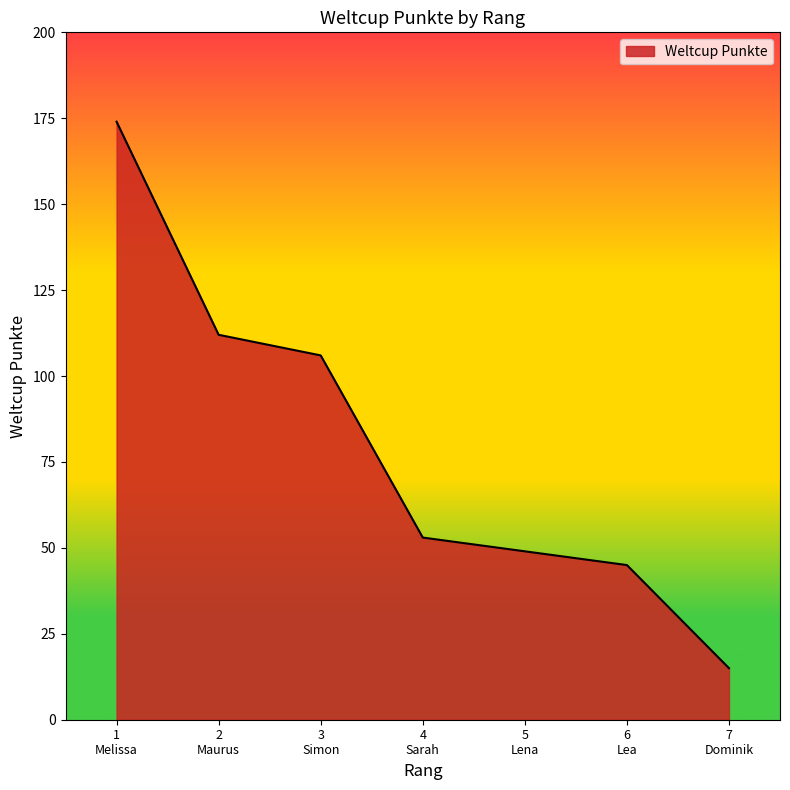

True or false: the data has more than 0 interior local peaks.

False